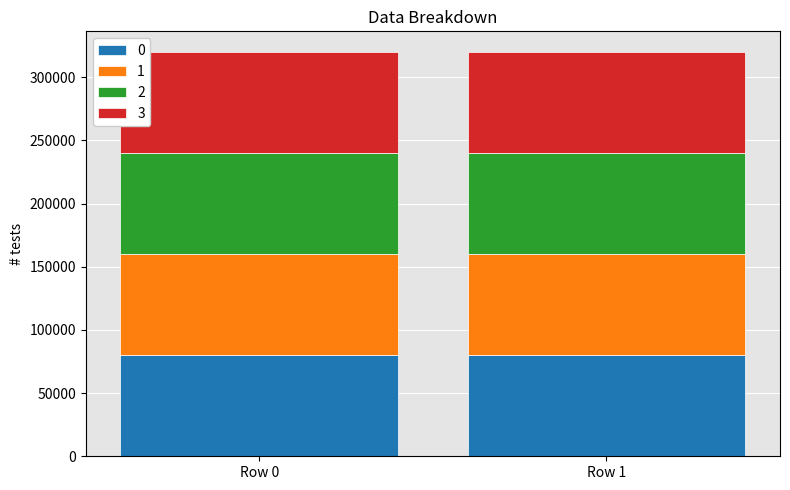

What is the sum of all 0 values?

160171